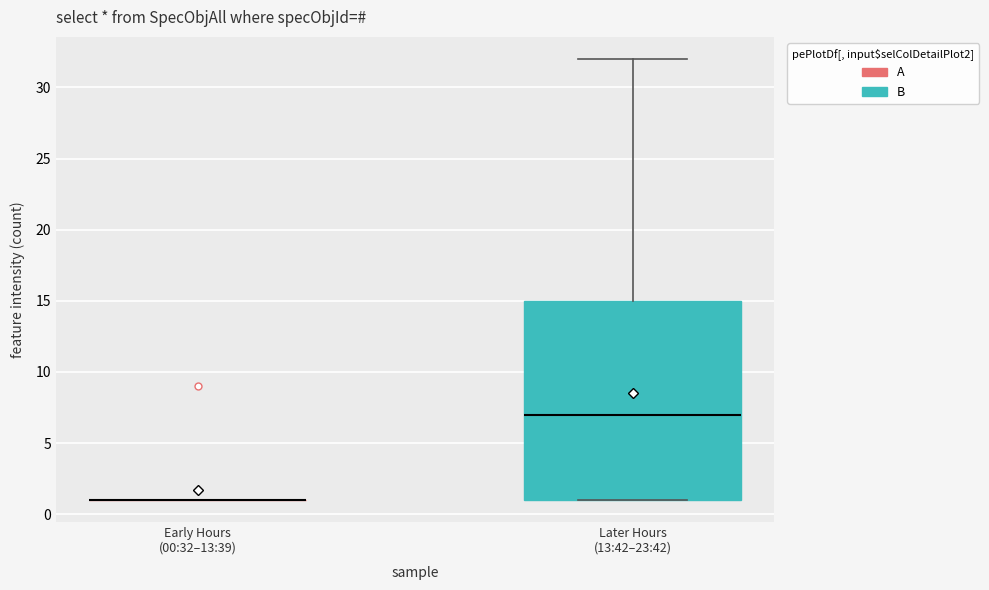

Reading left to right, transcribe this box plot: for each box, give where its median line is, the range the box spans, and where its two whiskers end, as read against the y-axis. The values are not printed on the chart, so give them approximately, as read against the axis.

Early Hours (00:32–13:39): box collapsed to a line at 1, whiskers 1 to 1
Later Hours (13:42–23:42): median 7, box 1 to 15, whiskers 1 to 32